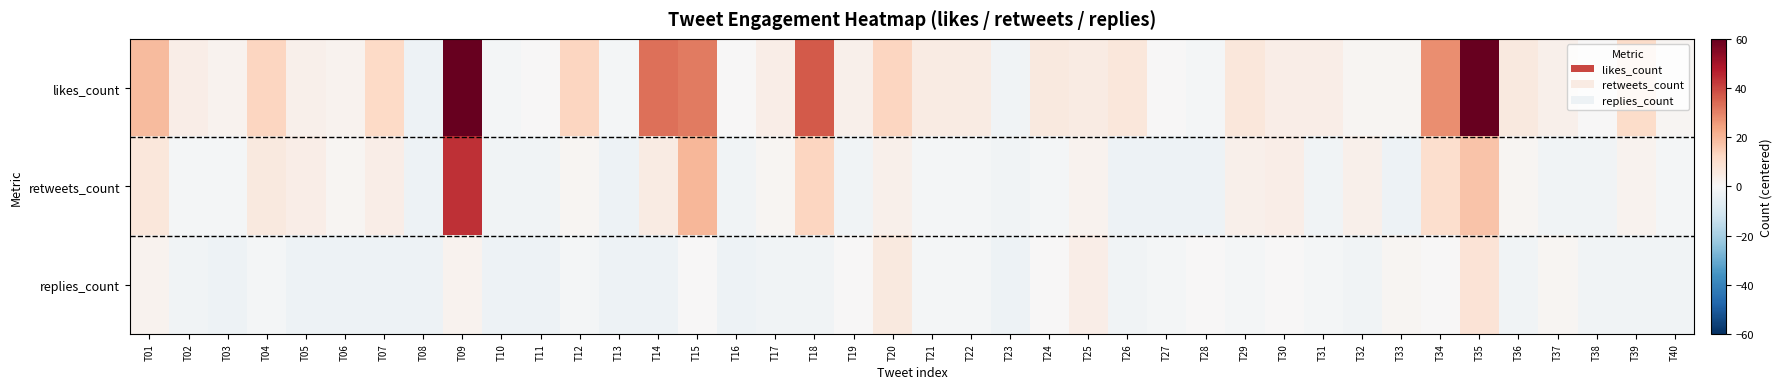

List the series in order of their overall mean, lowest first.

replies_count, retweets_count, likes_count